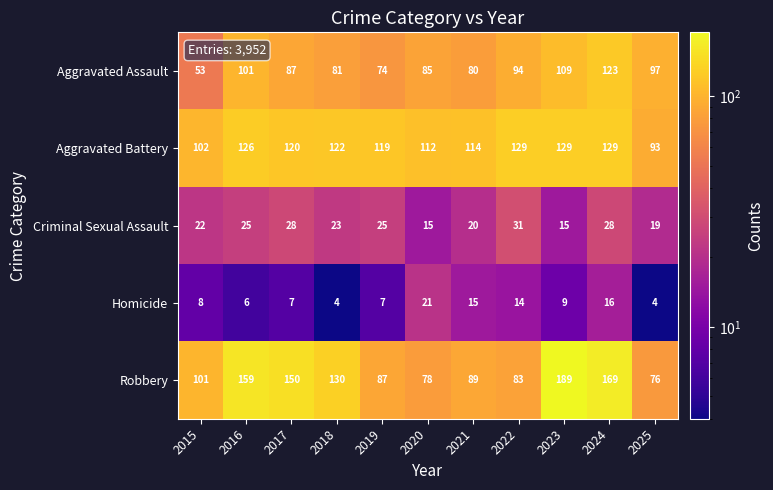

Read the Robbery value at 2024, to the nearest 5.

170